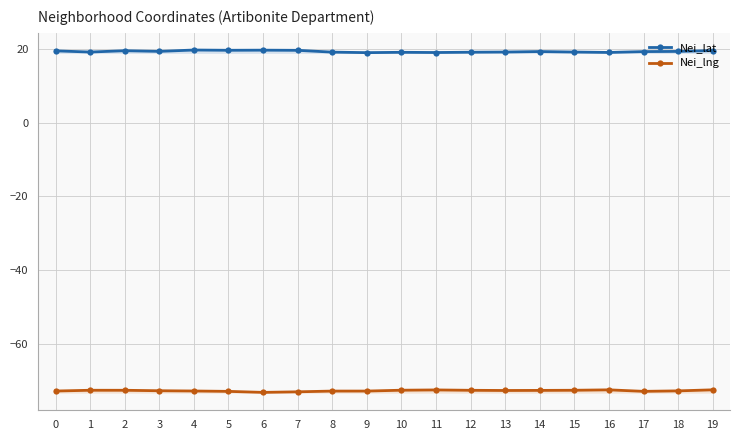

The value of Nei_lng at 13 is -111.6. True or false?

False